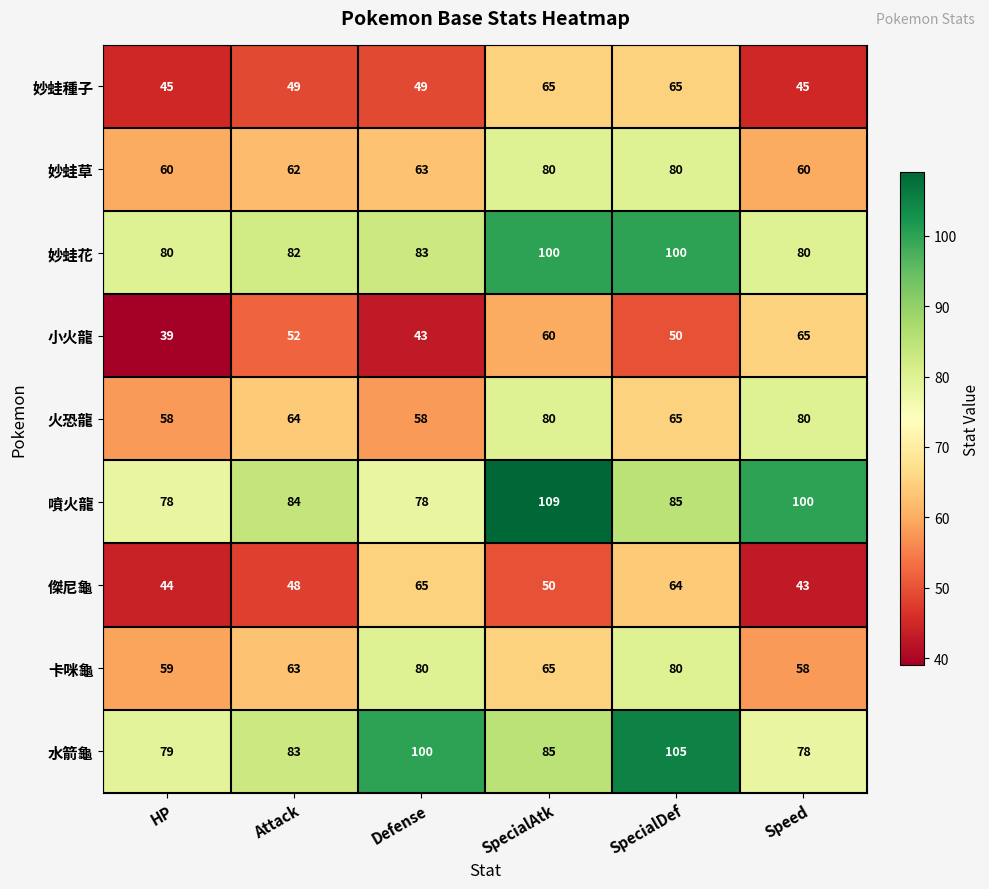

Which series has the largest range (max minus min)?

噴火龍